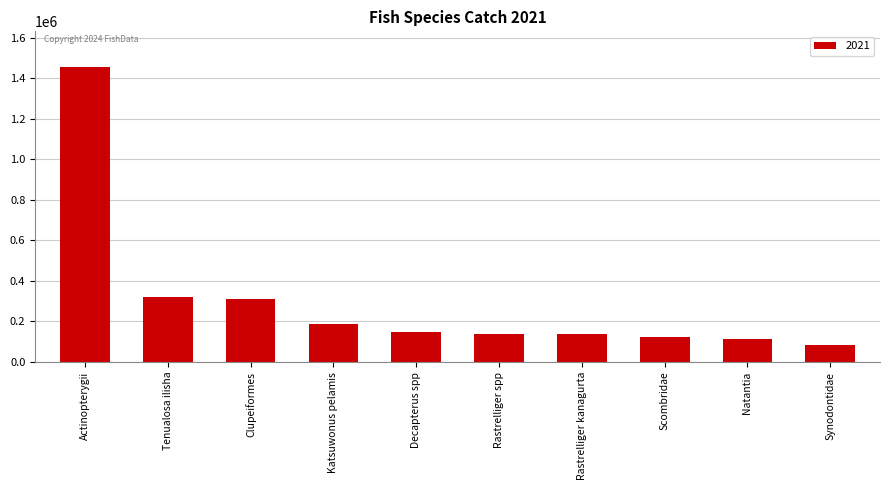

Read the value at Scombridae.

124470.9